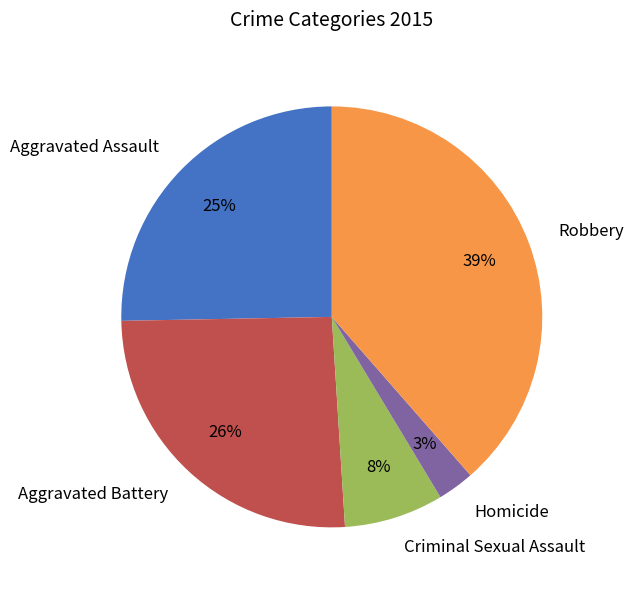

True or false: Criminal Sexual Assault accounts for 8% of the total.

True